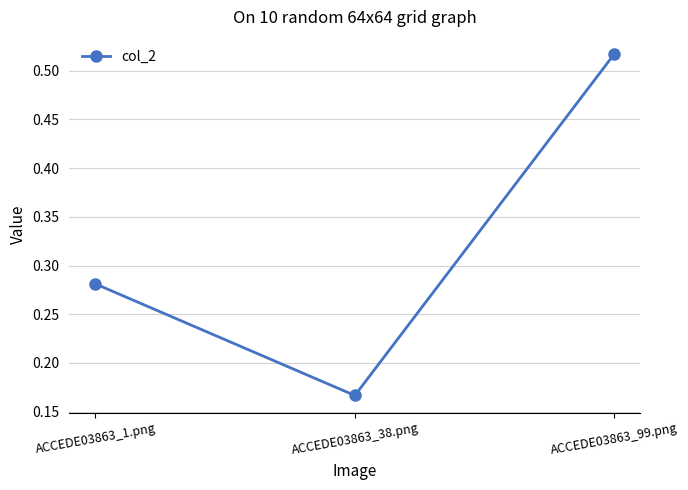

Which label corresponds to the largest value in the chart?

ACCEDE03863_99.png